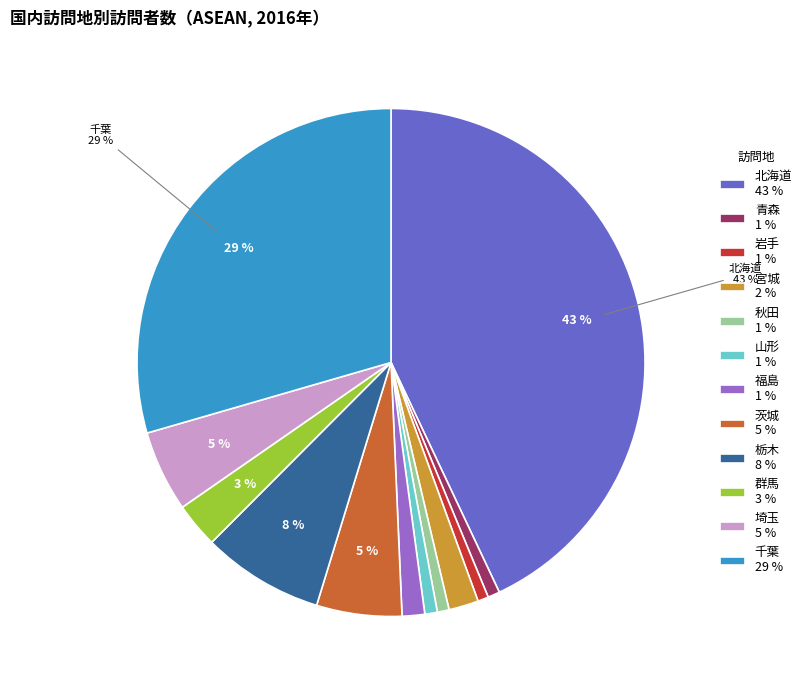

Is there any slice that represents more than half of the pie?

No